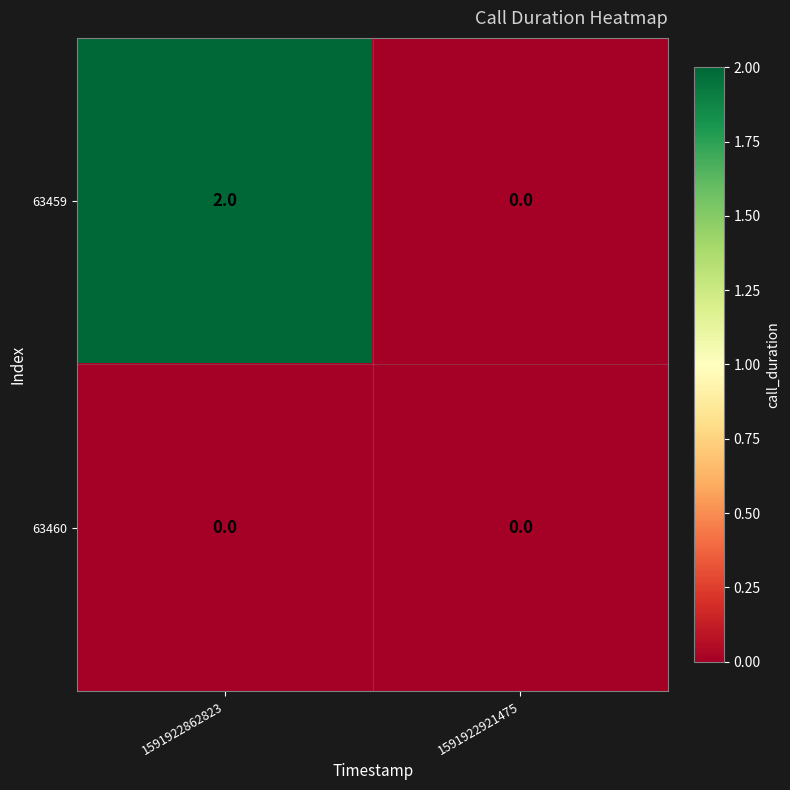

The 63459 series shows 0 at 1591922921475. True or false?

True